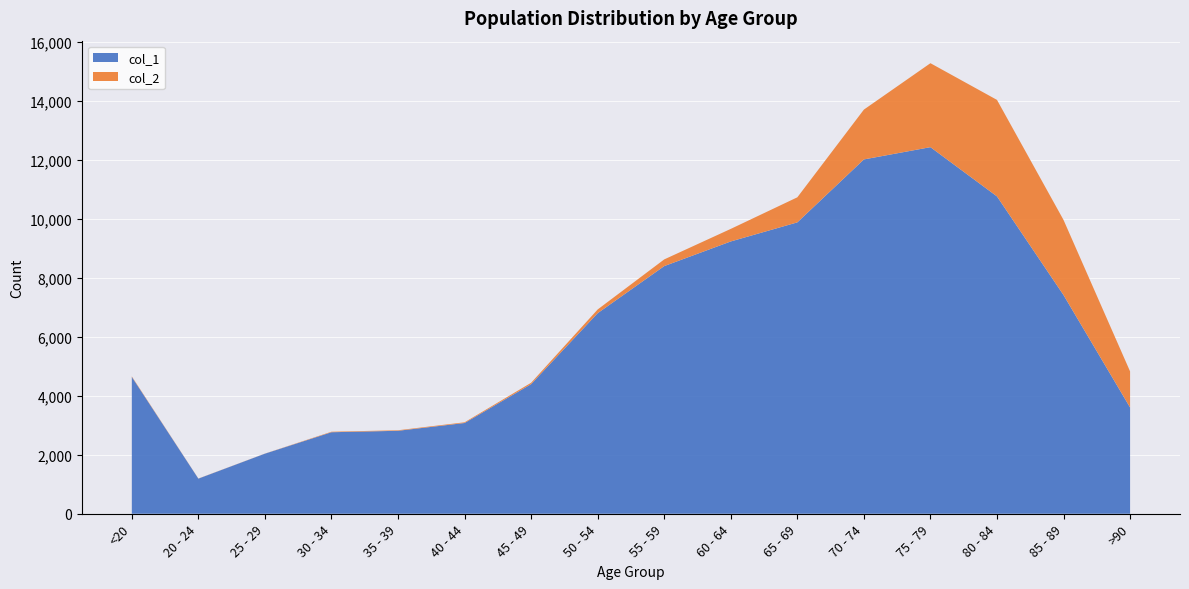

Reading left to right, transcribe all the data shown in this chart.

col_1: 4641	1191	2038	2765	2814	3078	4396	6803	8400	9236	9883	12018	12434	10764	7417	3604
col_2: 18	4	3	17	18	24	47	126	227	426	850	1690	2848	3273	2548	1224